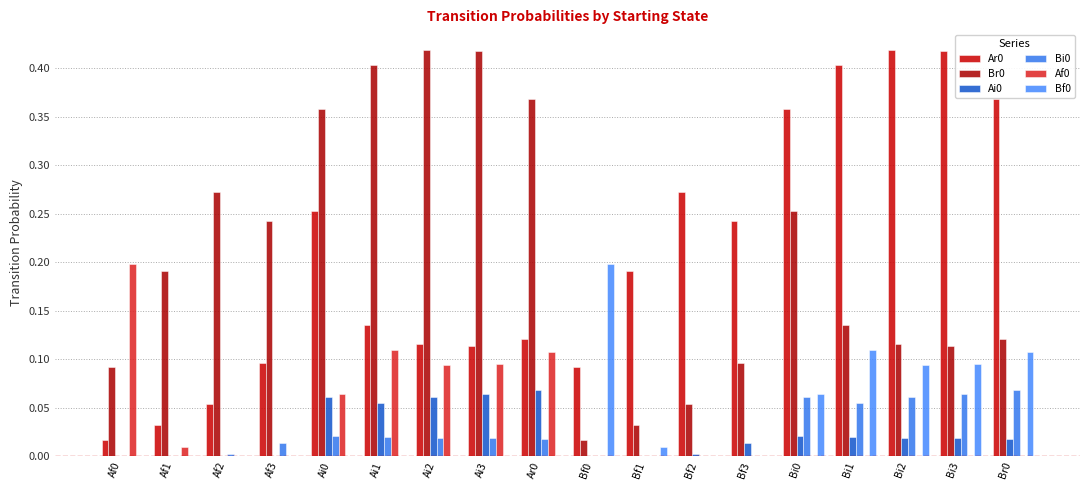

How many distinct data groups are displayed?

6